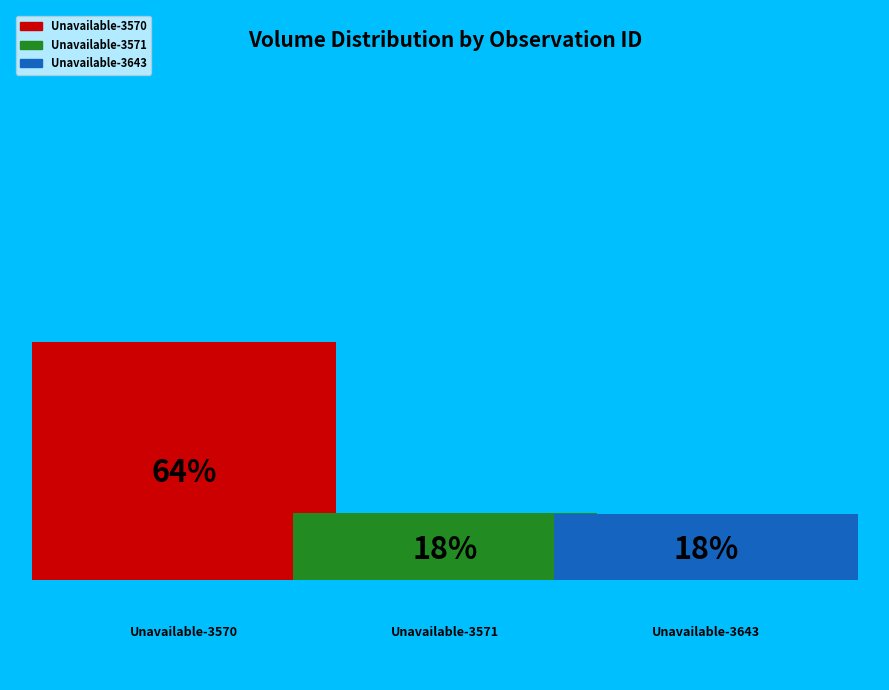

Rank the categories by value from highest to lowest.

Unavailable-3570.0-1, Unavailable-3571.0-1, Unavailable-3643.0-1